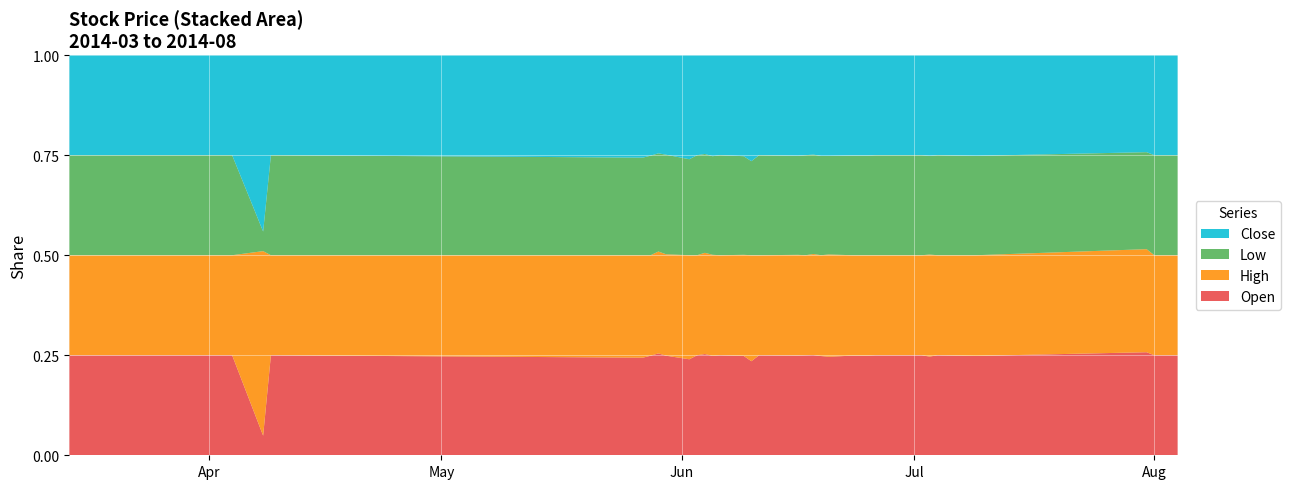

Reading right to left, transcribe all the data shown in this chart.

Open: 2014-08-04=1.4	2014-08-01=1.3	2014-07-31=1.4	2014-07-09=1.5	2014-07-04=1.5	2014-07-03=1.4	2014-07-02=1.4	2014-06-30=1.3	2014-06-26=1.3	2014-06-25=1.3	2014-06-23=1.3	2014-06-20=1.3	2014-06-19=1.3	2014-06-18=1.2	2014-06-17=1.2	2014-06-16=1.3	2014-06-11=1.4	2014-06-10=1.3	2014-06-09=1.2	2014-06-06=1.2	2014-06-05=1.2	2014-06-04=1.3	2014-06-03=1.3	2014-06-02=1.1	2014-05-30=1.1	2014-05-29=1.1	2014-05-28=1.1	2014-05-27=1.0	2014-04-09=1.1	2014-04-08=0.1	2014-04-04=1.1	2014-04-03=1.1	2014-03-28=0.9	2014-03-17=0.9	2014-03-14=0.9
High: 2014-08-04=1.4	2014-08-01=1.3	2014-07-31=1.4	2014-07-09=1.5	2014-07-04=1.5	2014-07-03=1.5	2014-07-02=1.4	2014-06-30=1.3	2014-06-26=1.3	2014-06-25=1.3	2014-06-23=1.3	2014-06-20=1.4	2014-06-19=1.3	2014-06-18=1.2	2014-06-17=1.2	2014-06-16=1.3	2014-06-11=1.4	2014-06-10=1.4	2014-06-09=1.3	2014-06-06=1.2	2014-06-05=1.2	2014-06-04=1.3	2014-06-03=1.3	2014-06-02=1.2	2014-05-30=1.1	2014-05-29=1.1	2014-05-28=1.1	2014-05-27=1.1	2014-04-09=1.1	2014-04-08=1.1	2014-04-04=1.1	2014-04-03=1.1	2014-03-28=0.9	2014-03-17=0.9	2014-03-14=0.9
Low: 2014-08-04=1.4	2014-08-01=1.3	2014-07-31=1.3	2014-07-09=1.5	2014-07-04=1.5	2014-07-03=1.4	2014-07-02=1.4	2014-06-30=1.3	2014-06-26=1.3	2014-06-25=1.3	2014-06-23=1.3	2014-06-20=1.3	2014-06-19=1.3	2014-06-18=1.2	2014-06-17=1.2	2014-06-16=1.3	2014-06-11=1.4	2014-06-10=1.3	2014-06-09=1.2	2014-06-06=1.2	2014-06-05=1.2	2014-06-04=1.2	2014-06-03=1.3	2014-06-02=1.1	2014-05-30=1.1	2014-05-29=1.1	2014-05-28=1.1	2014-05-27=1.0	2014-04-09=1.1	2014-04-08=0.1	2014-04-04=1.1	2014-04-03=1.1	2014-03-28=0.9	2014-03-17=0.9	2014-03-14=0.9
Close: 2014-08-04=1.4	2014-08-01=1.3	2014-07-31=1.3	2014-07-09=1.5	2014-07-04=1.5	2014-07-03=1.5	2014-07-02=1.4	2014-06-30=1.3	2014-06-26=1.3	2014-06-25=1.3	2014-06-23=1.3	2014-06-20=1.3	2014-06-19=1.3	2014-06-18=1.2	2014-06-17=1.2	2014-06-16=1.3	2014-06-11=1.4	2014-06-10=1.4	2014-06-09=1.3	2014-06-06=1.2	2014-06-05=1.2	2014-06-04=1.2	2014-06-03=1.3	2014-06-02=1.2	2014-05-30=1.1	2014-05-29=1.1	2014-05-28=1.1	2014-05-27=1.1	2014-04-09=1.1	2014-04-08=1.1	2014-04-04=1.1	2014-04-03=1.1	2014-03-28=0.9	2014-03-17=0.9	2014-03-14=0.9